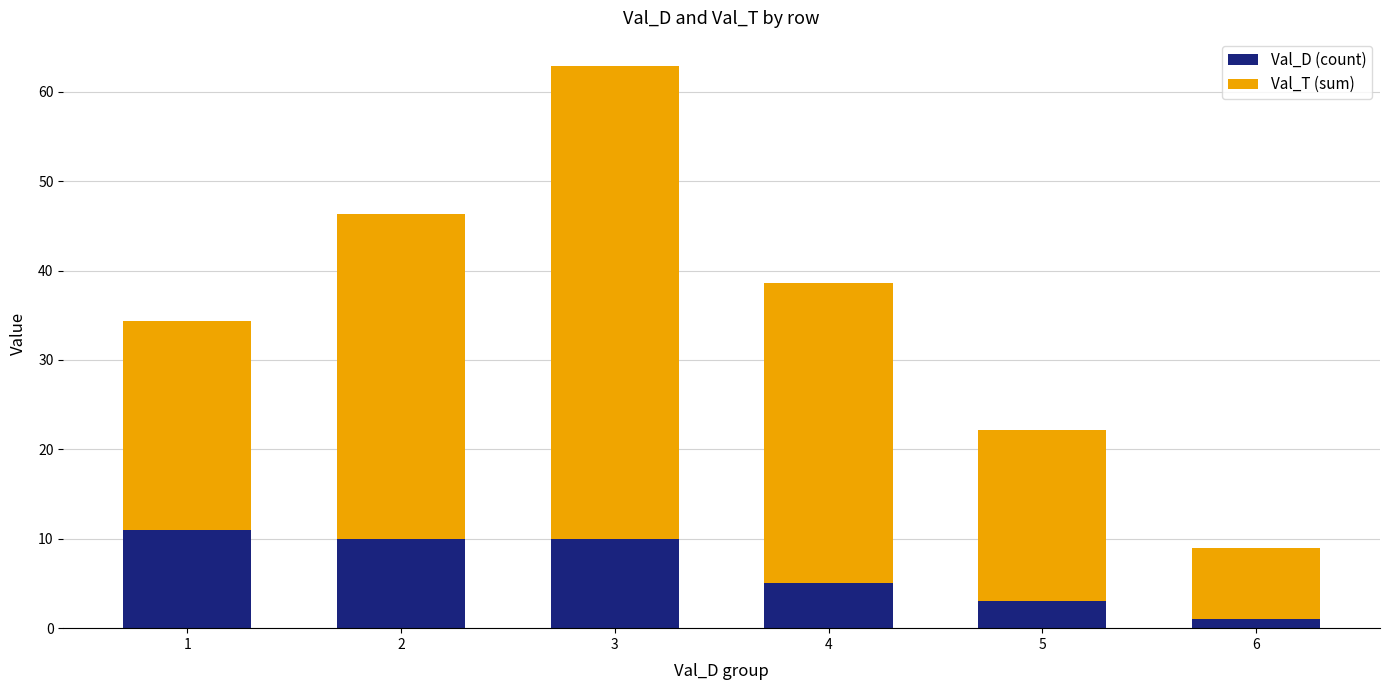

At which category is the sum across all series the highest?

3